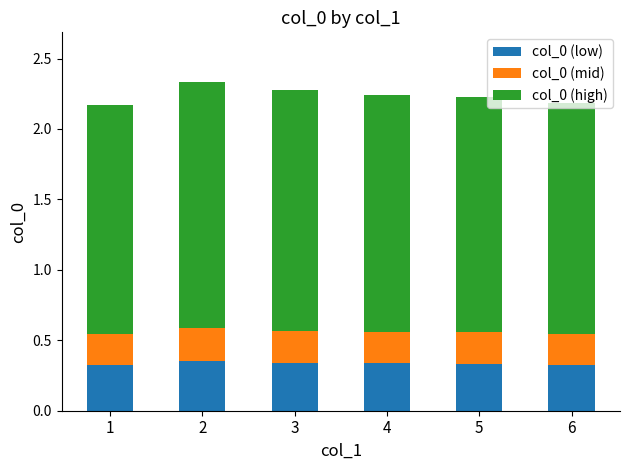

The col_0 (low) series shows 0.5 at 3. True or false?

False